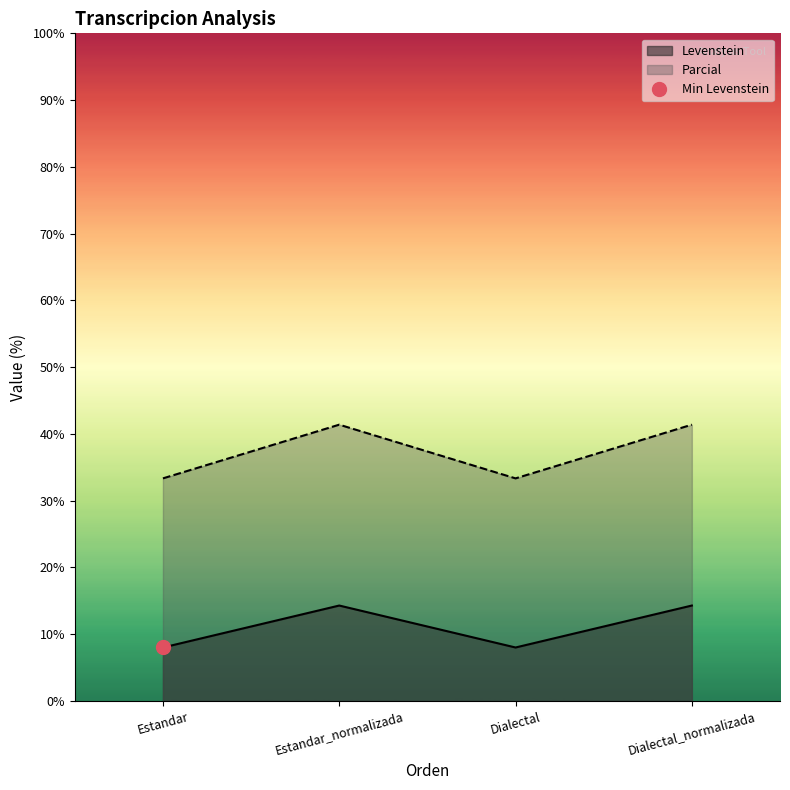

The Parcial series shows 48.8 at Estandar. True or false?

False